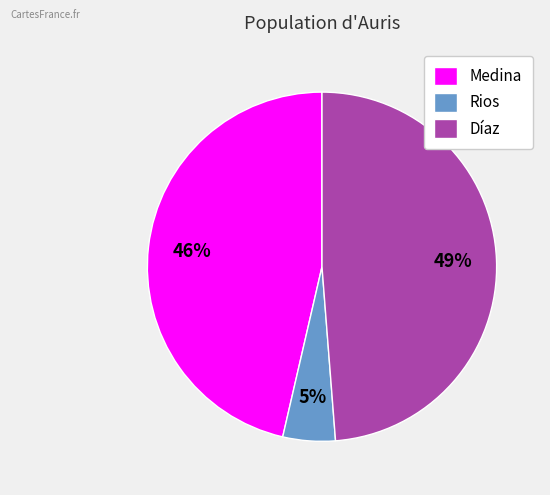

Does any single category account for the majority?

No